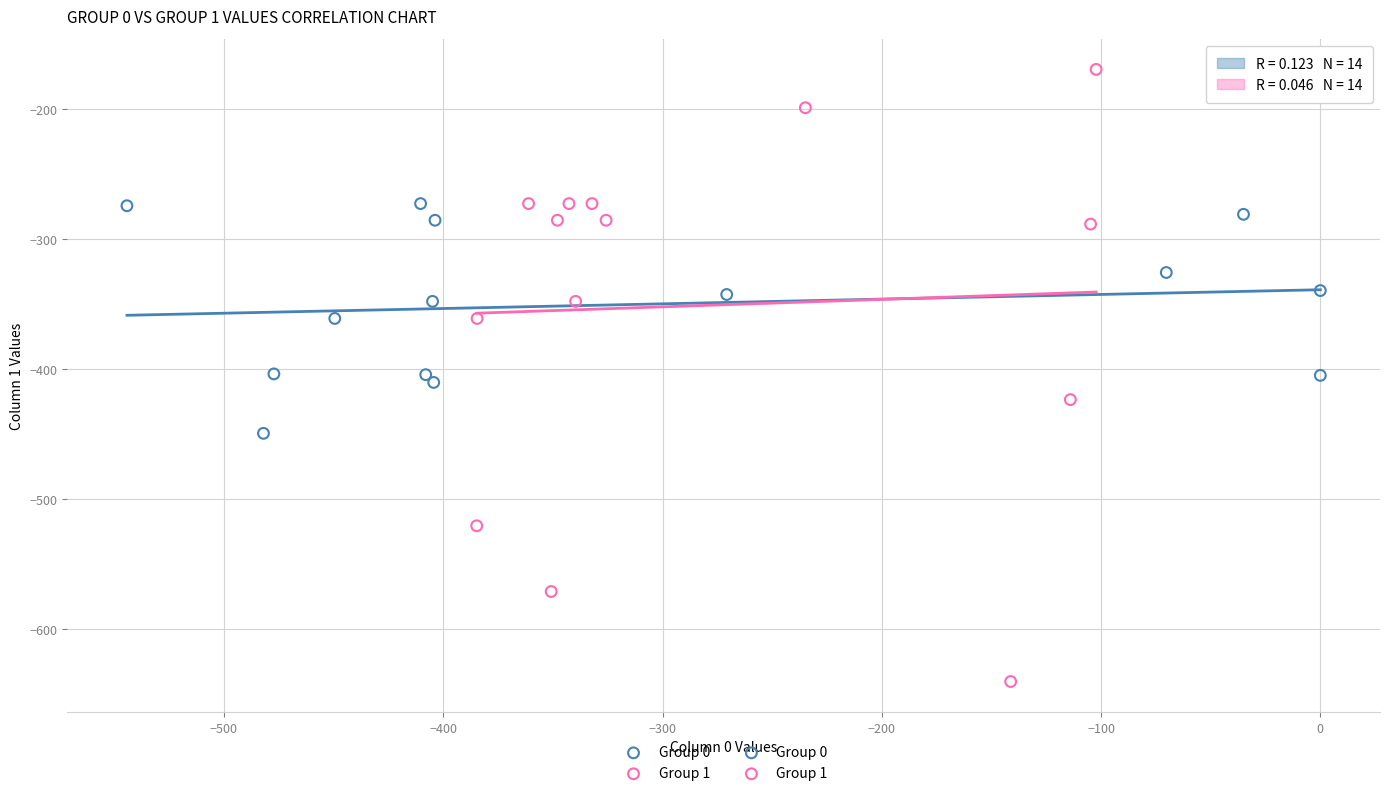

Which series has the widest spread of Y values?

Group 1